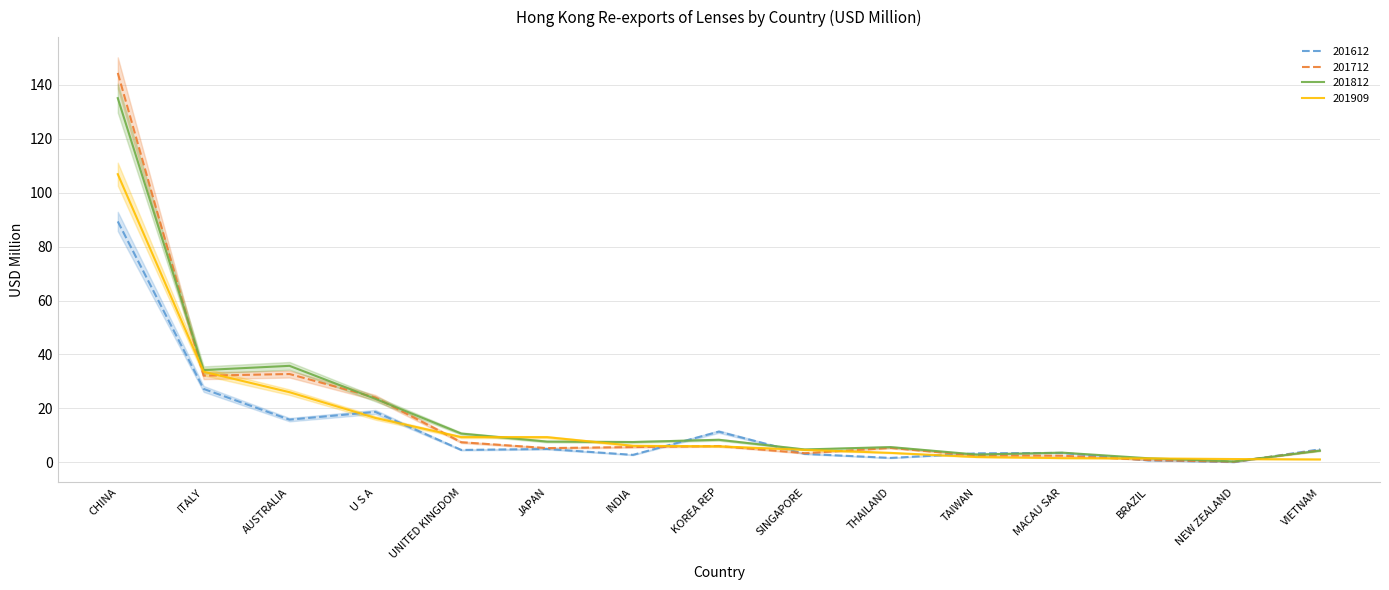

What is the label of the 14th point from the left?

NEW ZEALAND